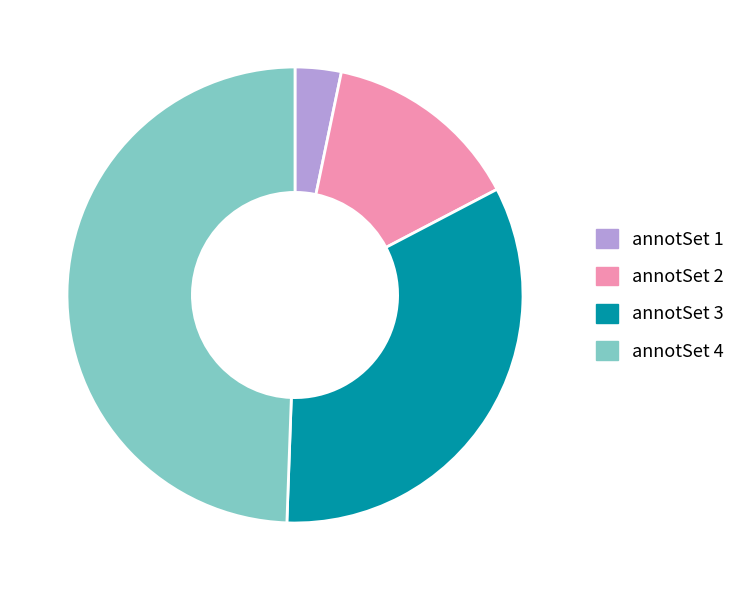

Is there any slice that represents more than half of the pie?

No